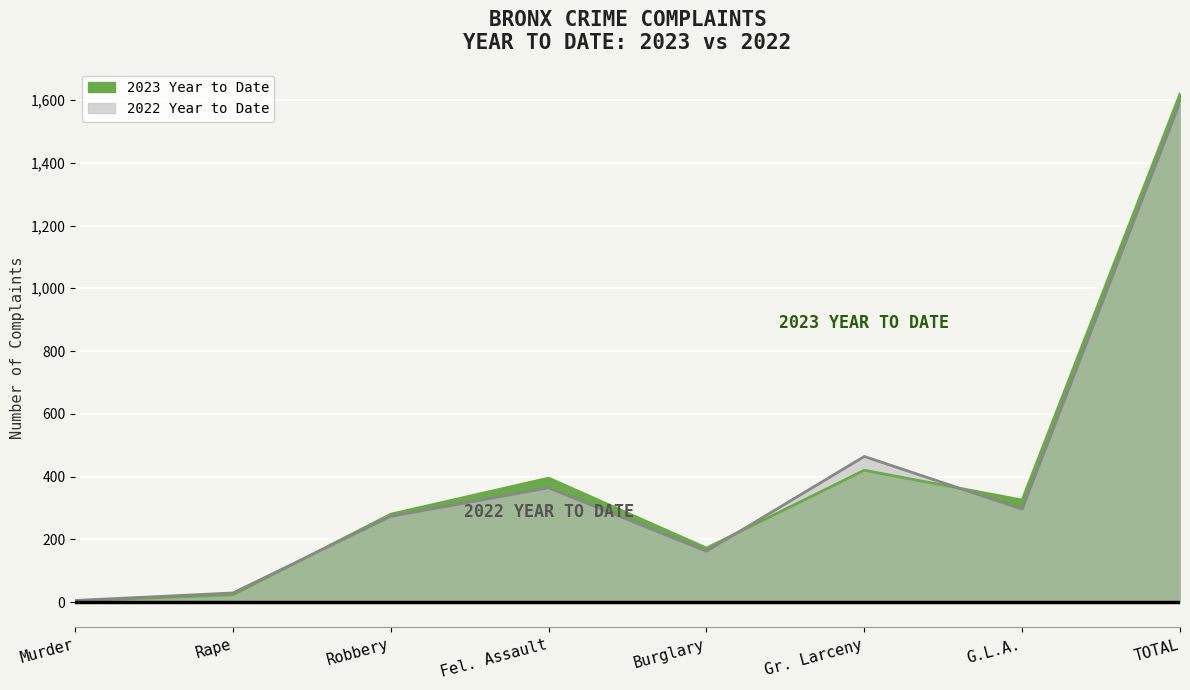

Reading right to left, extract all data points from this chart.

2023 Year to Date: TOTAL=1619	G.L.A.=325	Gr. Larceny=420	Burglary=172	Fel. Assault=395	Robbery=280	Rape=23	Murder=4
2022 Year to Date: TOTAL=1593	G.L.A.=296	Gr. Larceny=464	Burglary=162	Fel. Assault=364	Robbery=273	Rape=29	Murder=5